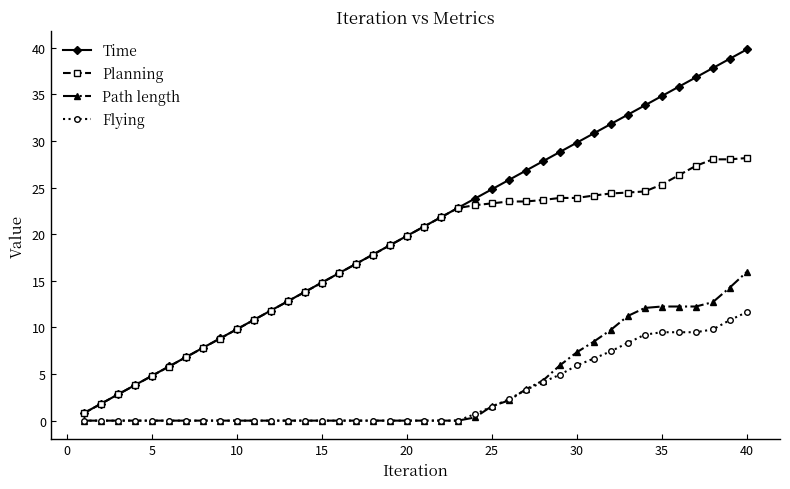

What is the greatest value displayed?

39.8